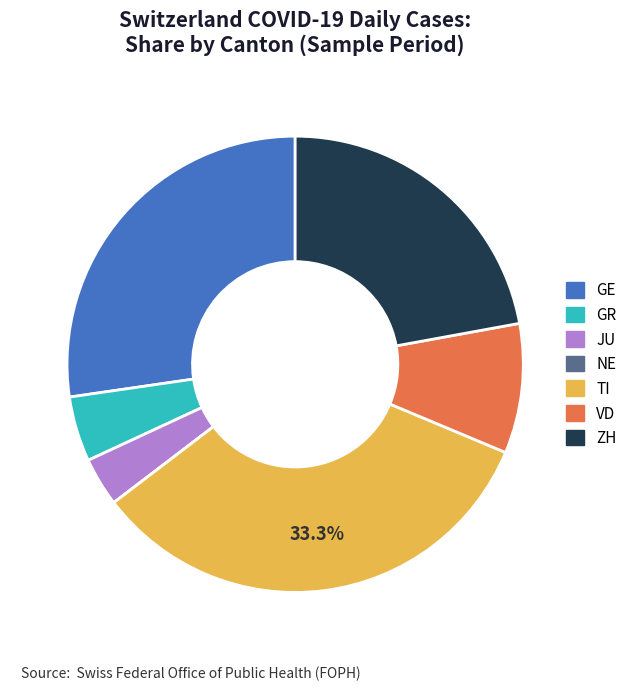

Approximately how many times larger is the value at GE compared to TI?

0.8